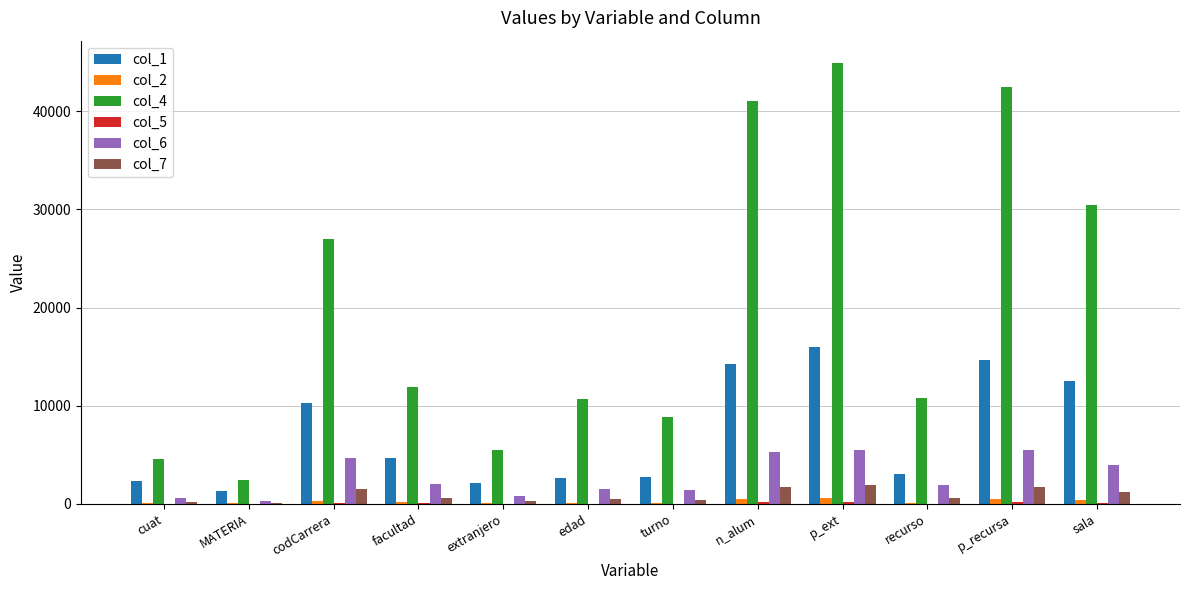

At which label does col_4 reach its peak?

p_ext